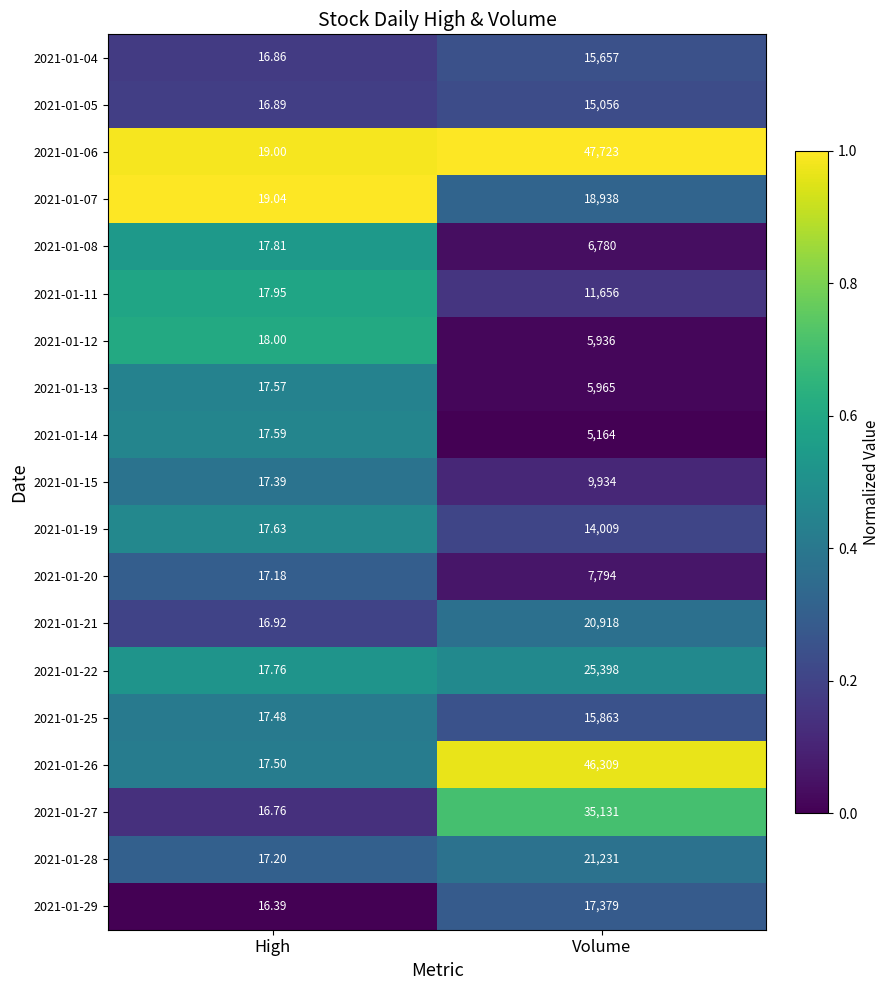

Rank the categories by 2021-01-13 value from lowest to highest.

High, Volume